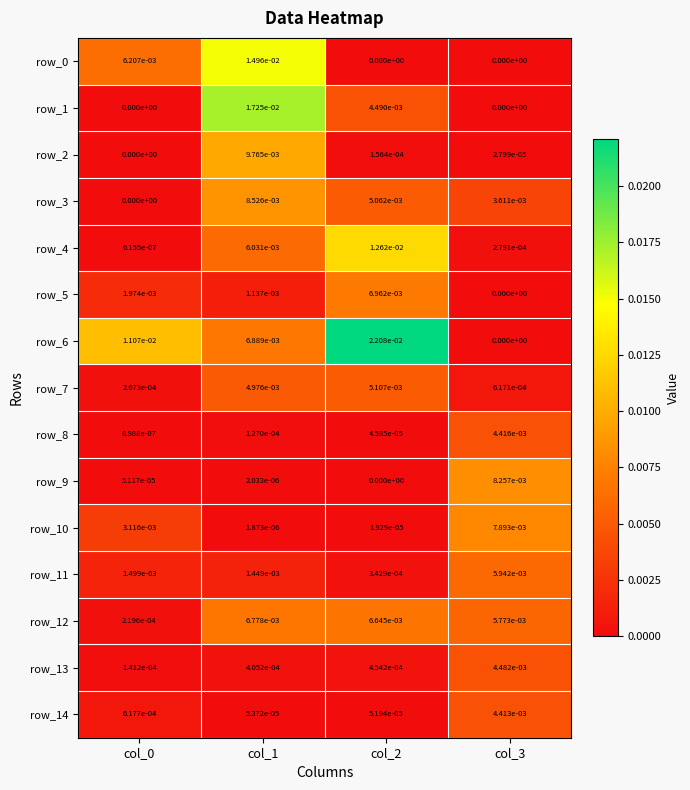

Is the value of row_5 at col_1 greater than the value of row_10 at col_3?

No